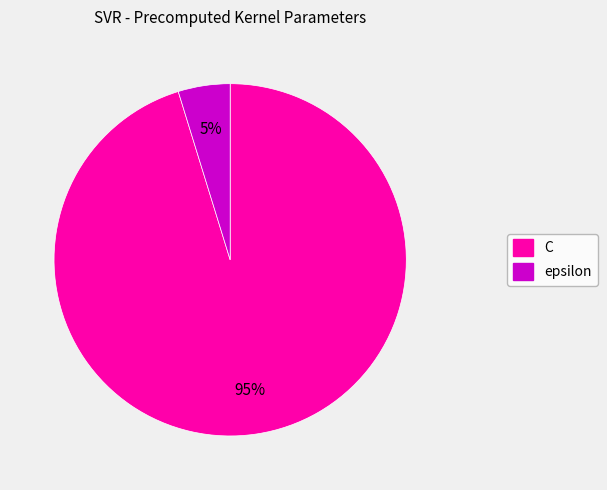

To the nearest percent, what is the average slice percentage?

50%